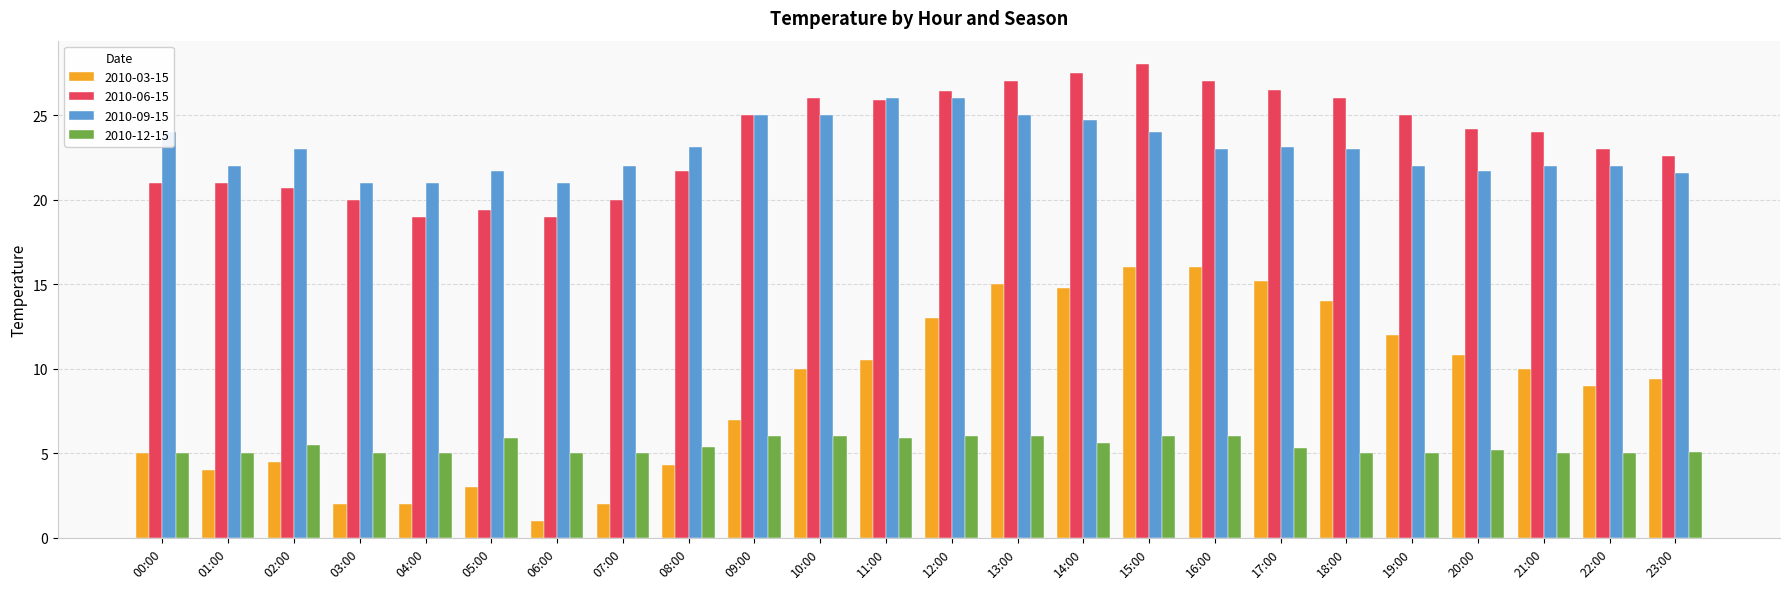

What is the minimum value for 2010-09-15?

21.0